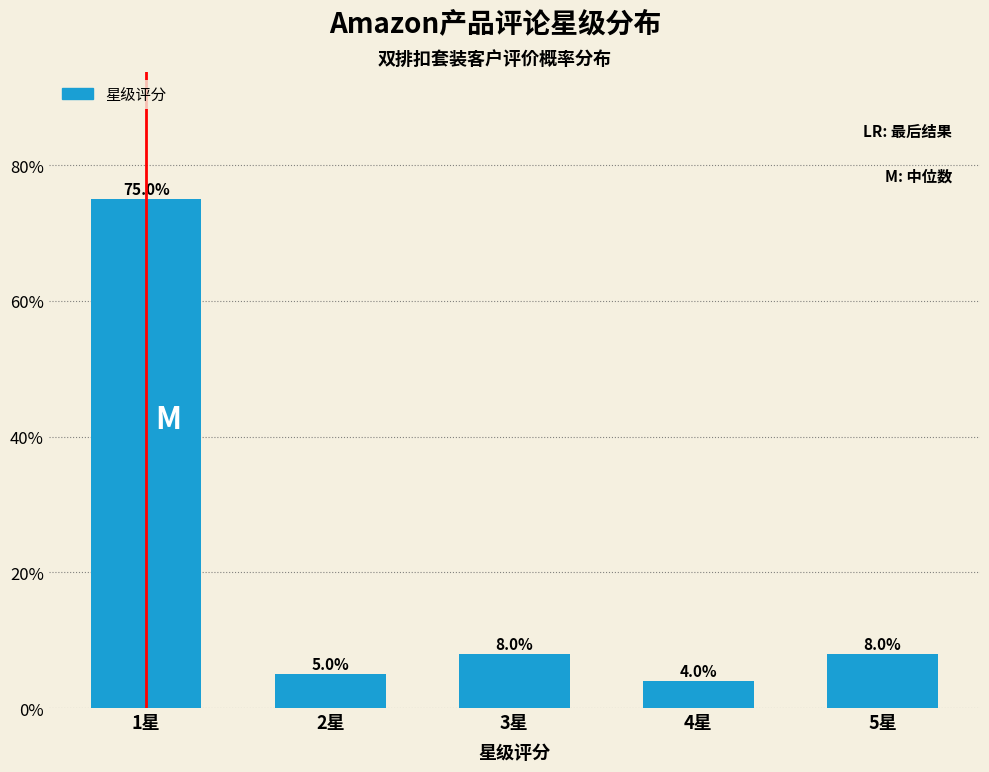

Reading right to left, transcribe all the data shown in this chart.

8	4	8	5	75